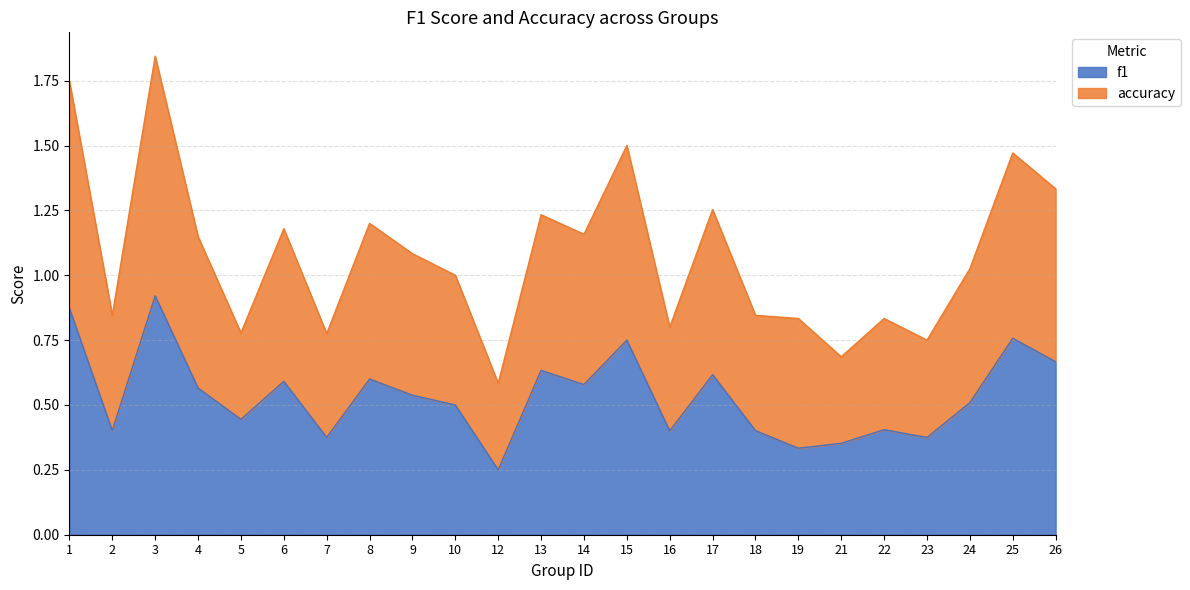

What is the value of the f1 point at the 15th from the left?

0.4